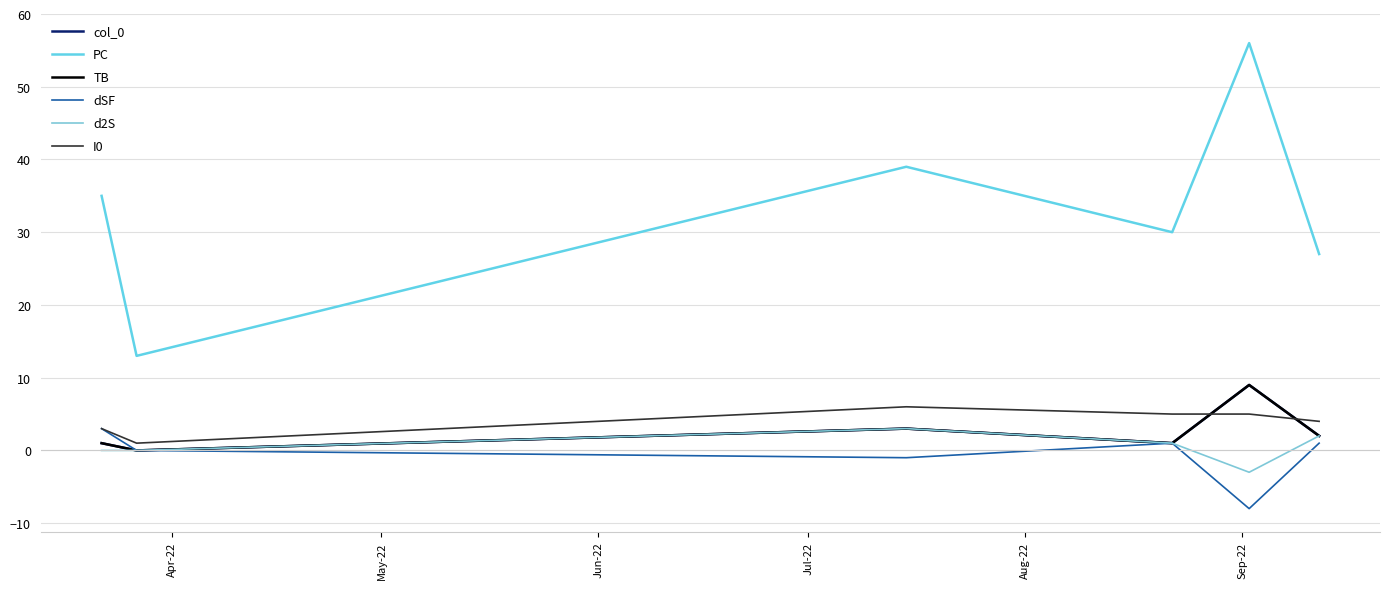

Does the chart display data point markers on the line(s)?

No